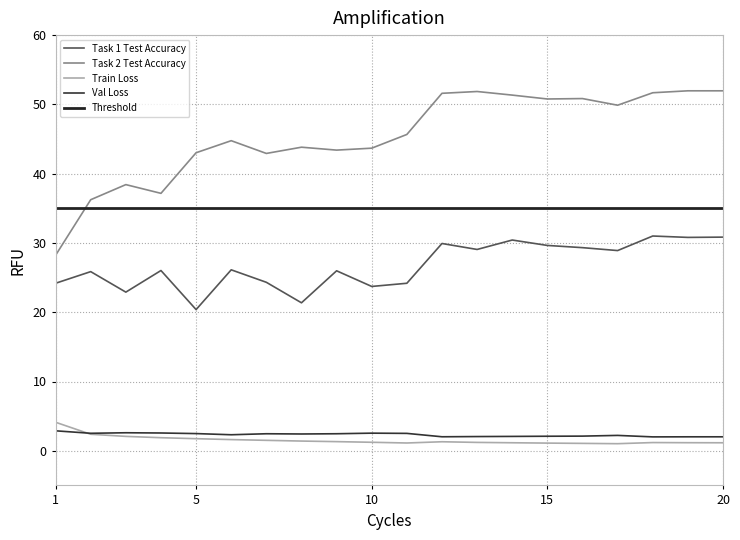

True or false: Val Loss and Task 2 Test Accuracy intersect in this chart.

False